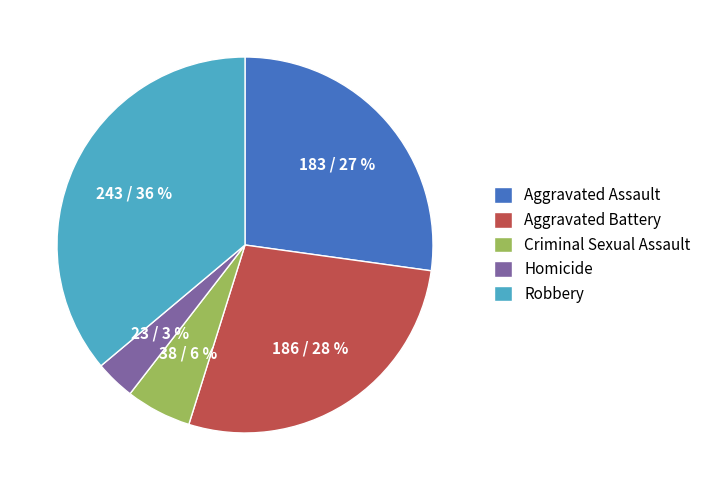

What is the ratio of the value at Aggravated Battery to the value at Aggravated Assault?

1.0